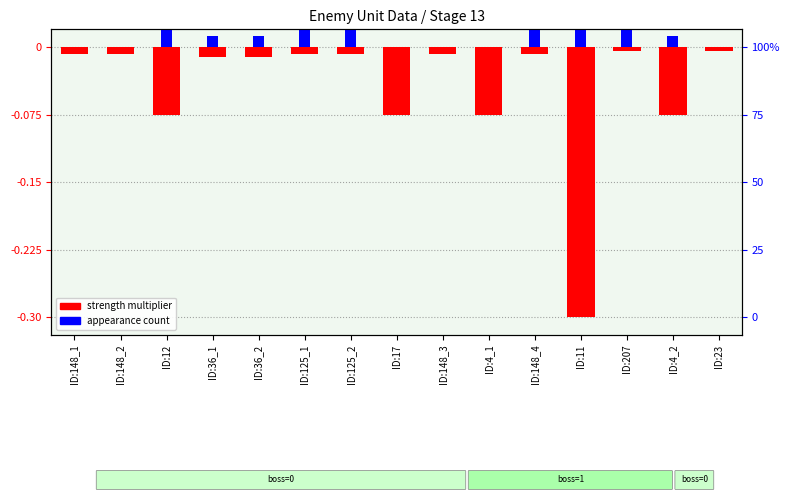

Count the number of data series in this chart.

2